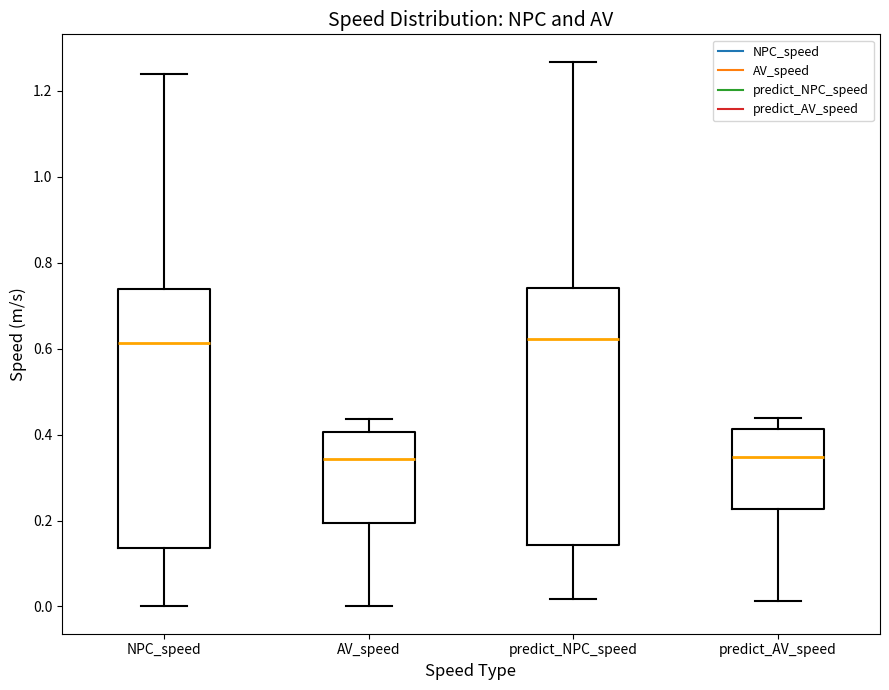

Reading left to right, read every box against the y-axis: the position of its median line, the range the box covers, and the ends of its whiskers. The values are not printed on the chart, so give them approximately, as read against the axis.

NPC_speed: median 0.62, box 0.14 to 0.74, whiskers 0.00 to 1.24
AV_speed: median 0.34, box 0.20 to 0.40, whiskers 0.00 to 0.44
predict_NPC_speed: median 0.62, box 0.14 to 0.74, whiskers 0.02 to 1.26
predict_AV_speed: median 0.34, box 0.22 to 0.42, whiskers 0.02 to 0.44